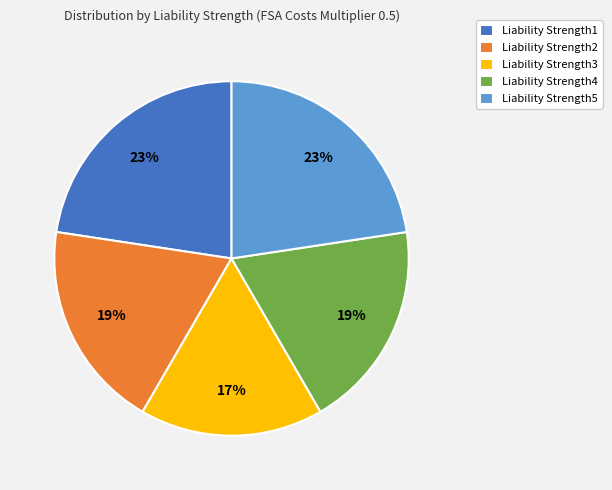

What percentage is the Liability Strength3 slice, to the nearest percent?

17%